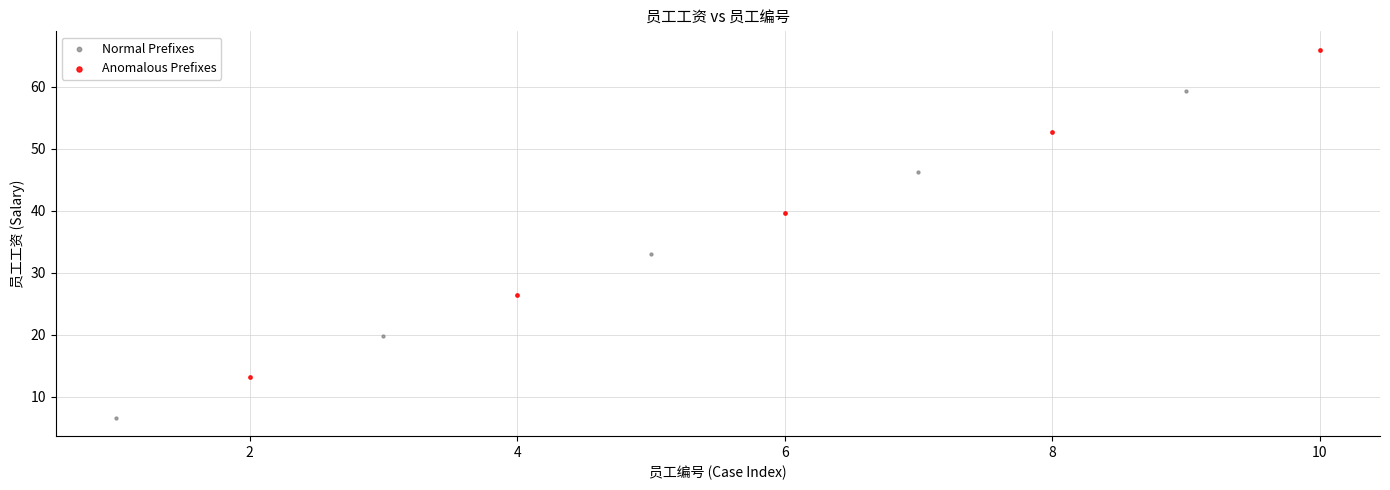

What are all the series names shown in the legend?

Normal Prefixes, Anomalous Prefixes